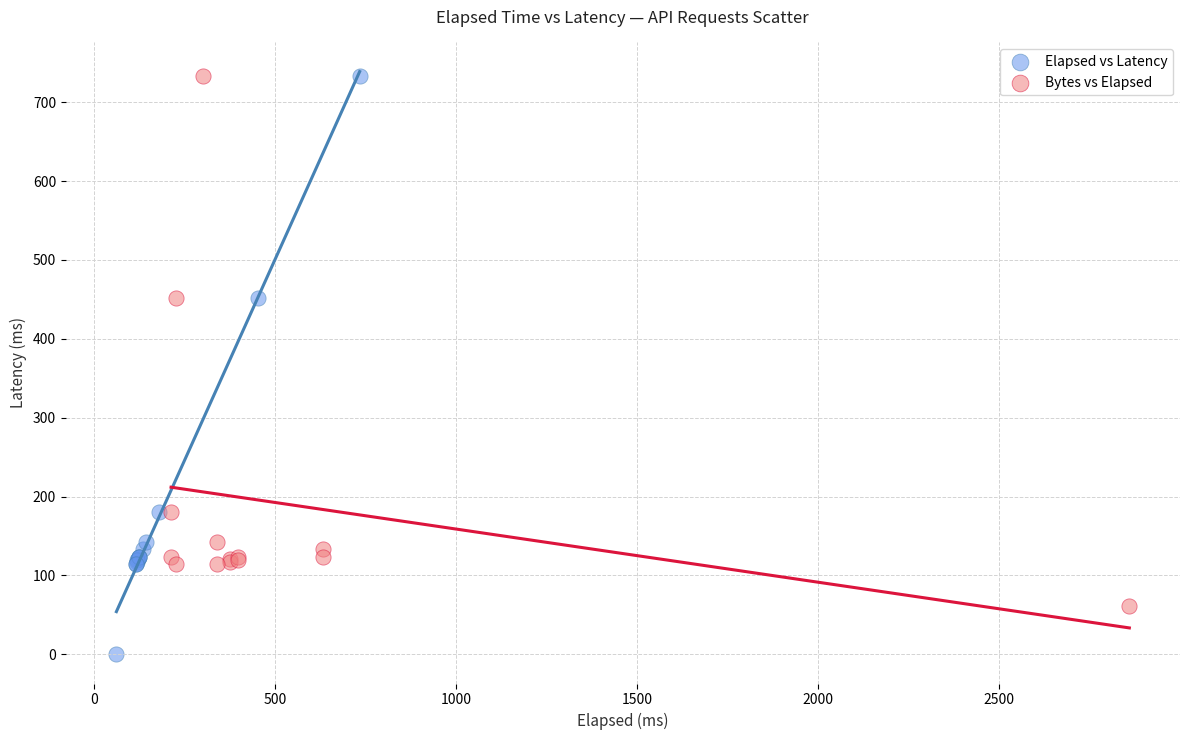

Which series reaches the minimum Y coordinate?

Elapsed vs Latency